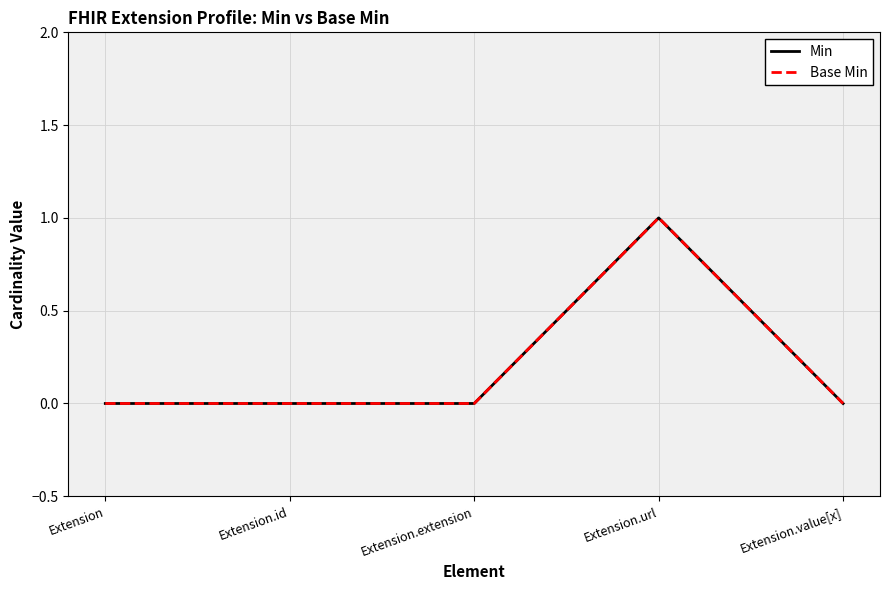

Does the chart display data point markers on the line(s)?

No